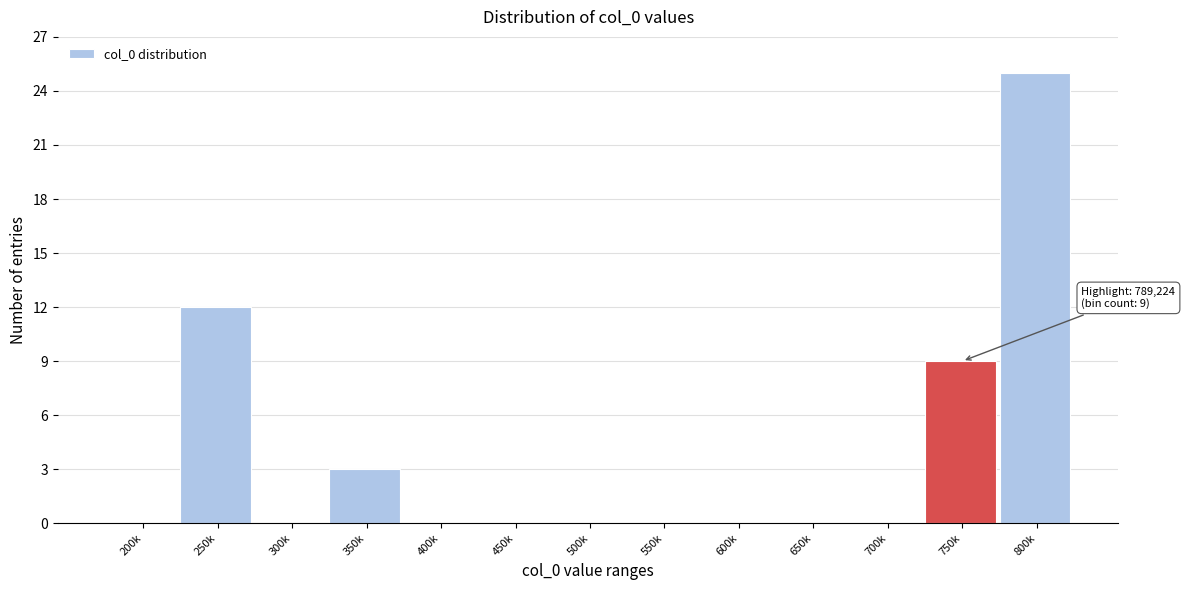

The value at 650k is 0. True or false?

True